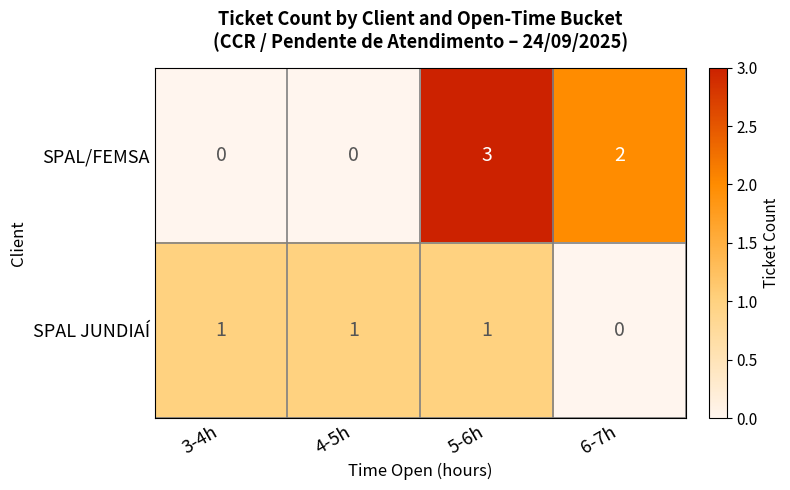

List the series in order of their overall mean, highest first.

SPAL/FEMSA, SPAL JUNDIAÍ